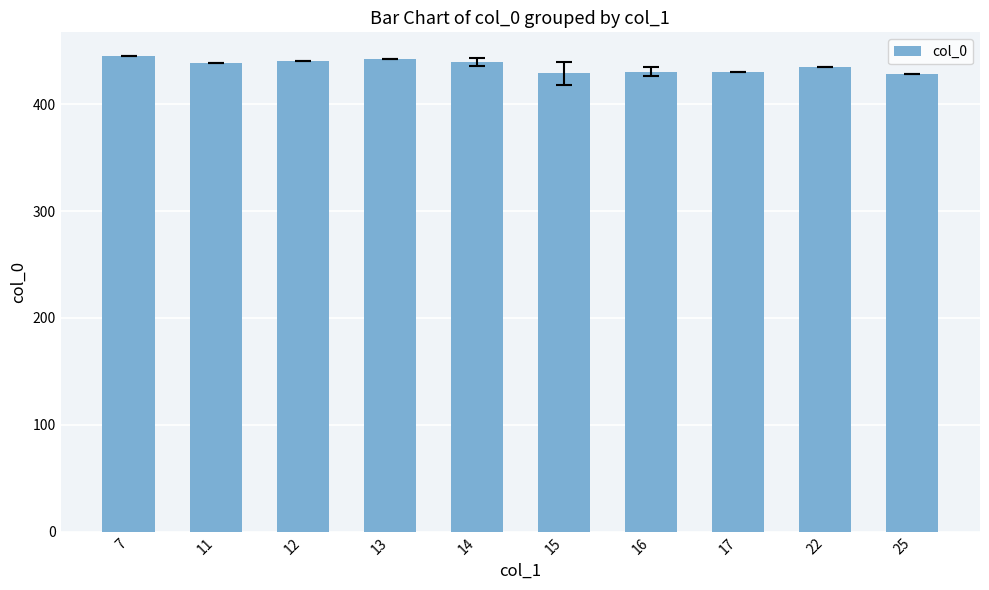

What value does the data have at 15?

428.8